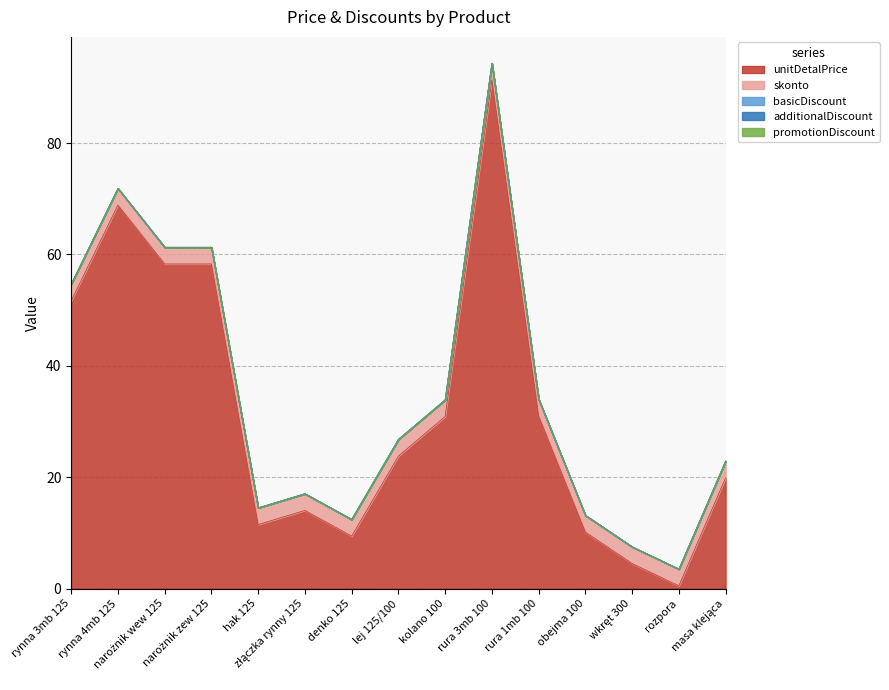

The value of additionalDiscount at narożnik wew 125 is 0.0. True or false?

True